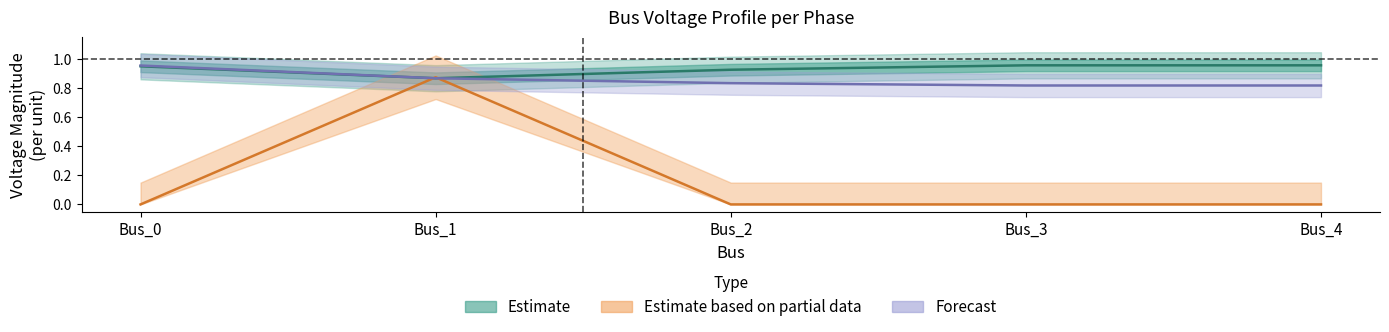

What is the greatest value displayed?

1.0